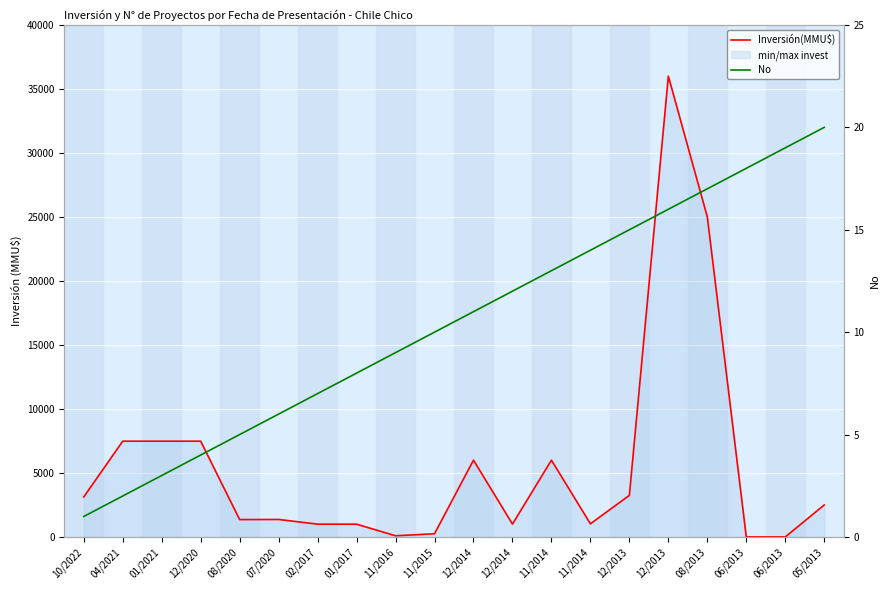

At which label does No reach its minimum?

10/2022